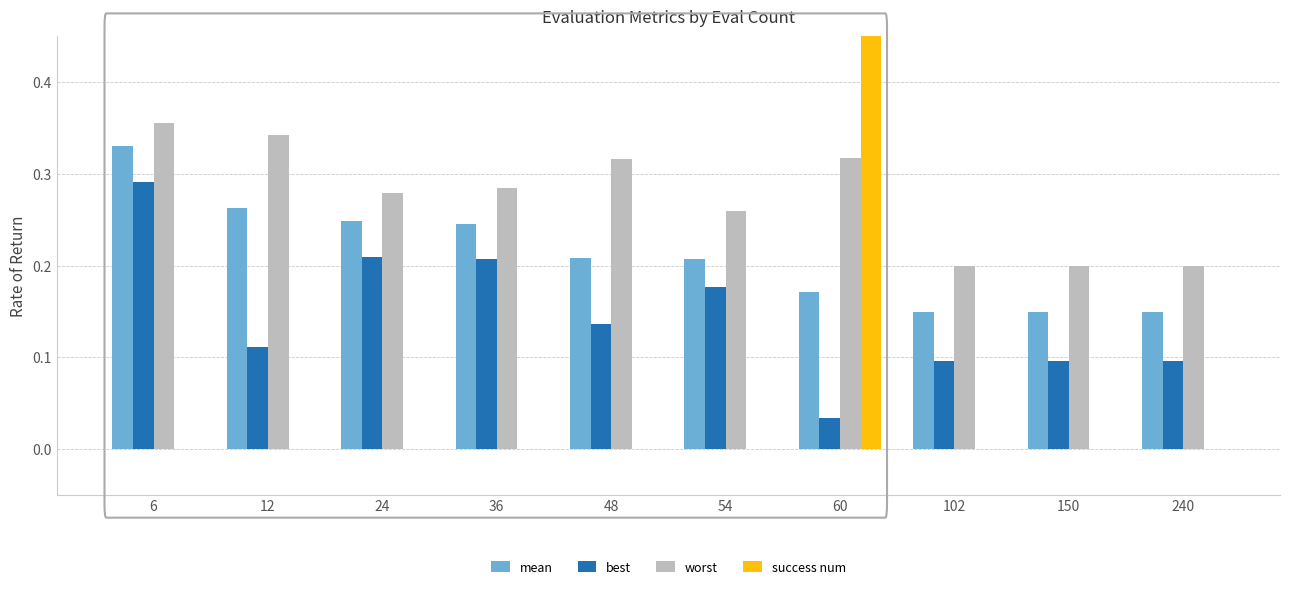

Count the number of categories in the chart.

10